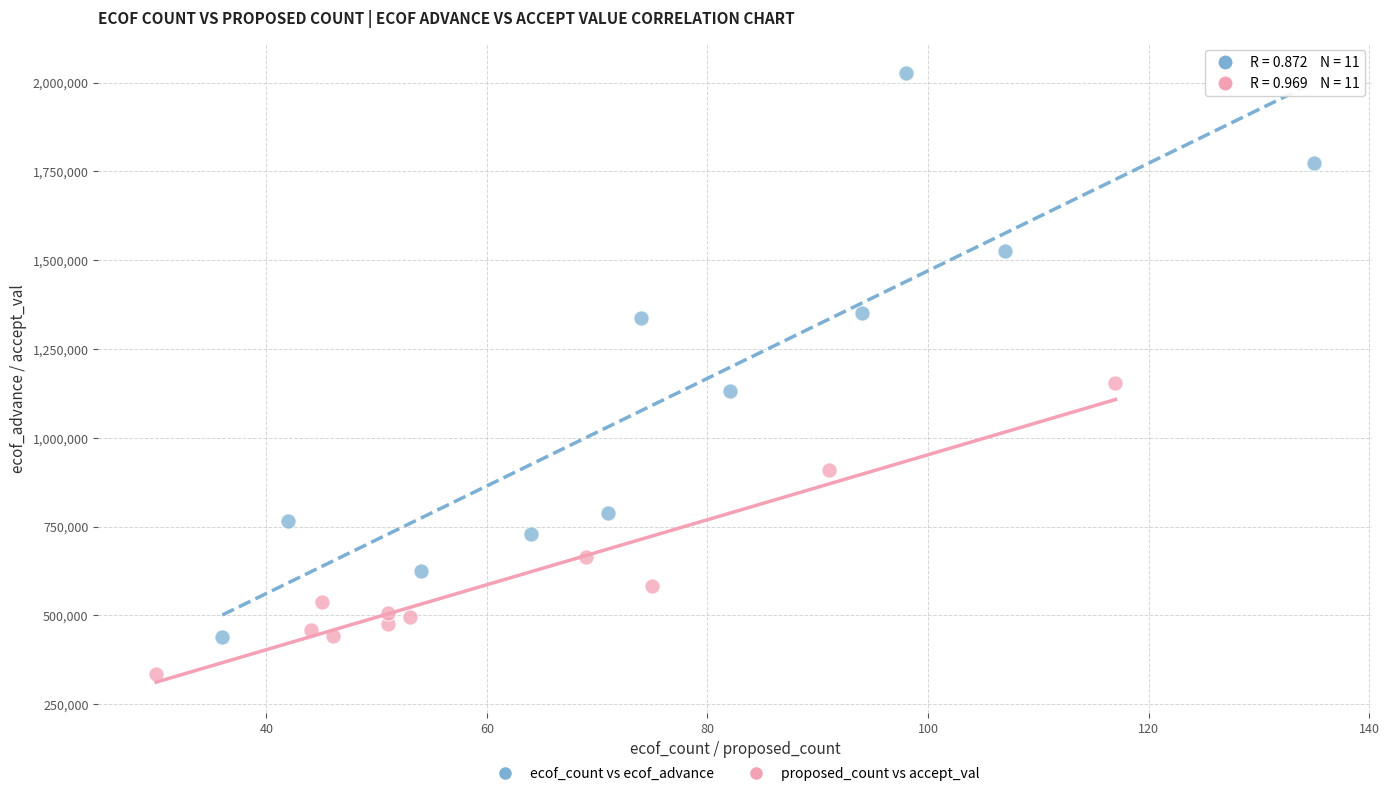

Which series has the widest spread of Y values?

ecof_count vs ecof_advance